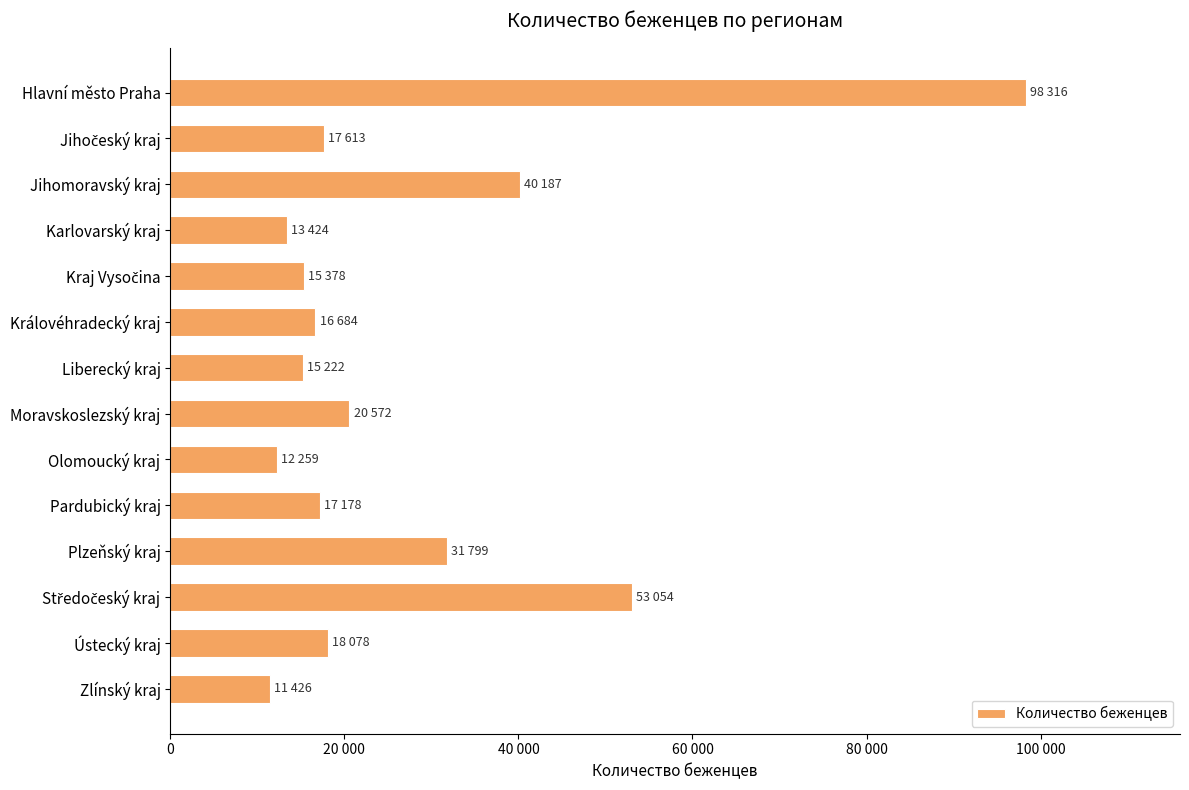

Are the bars horizontal?

Yes